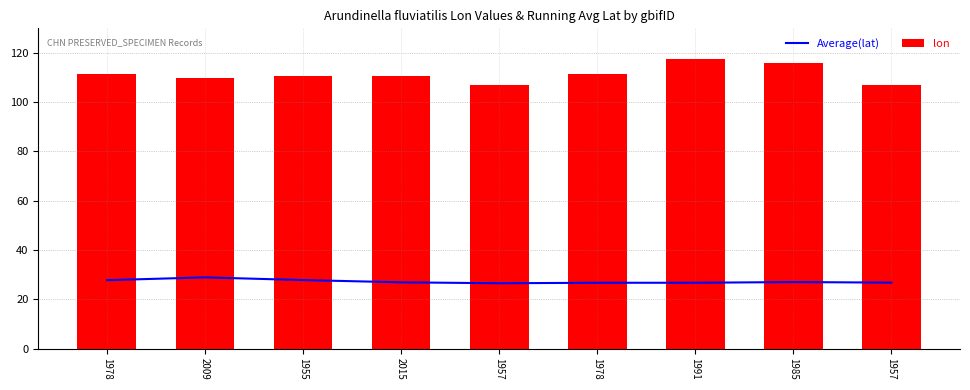

What are all the series names shown in the legend?

Average(lat), lon